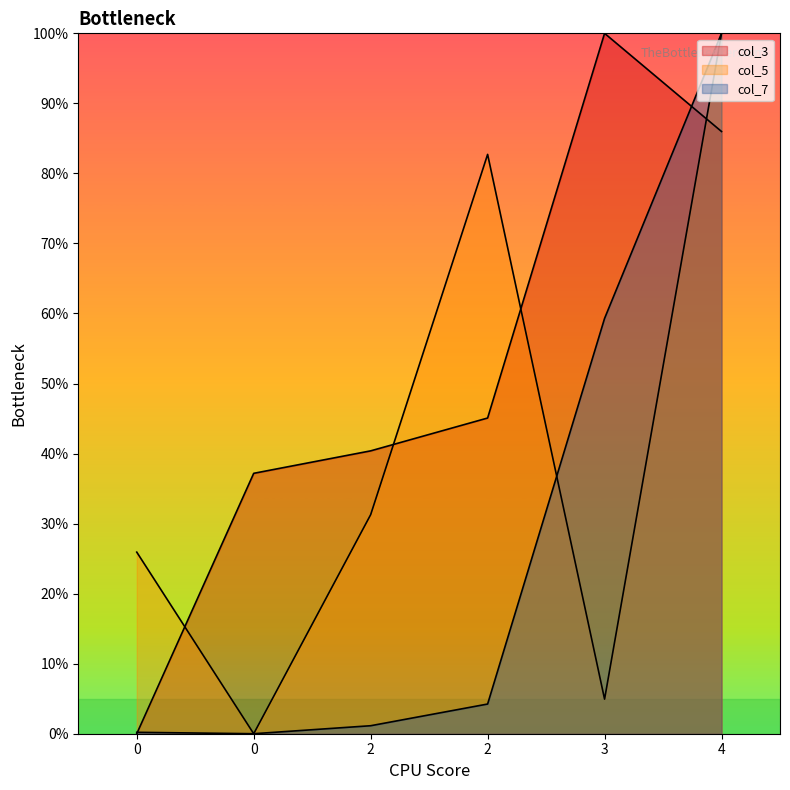

Rank the series by their maximum value, from lowest to highest.

col_3, col_5, col_7